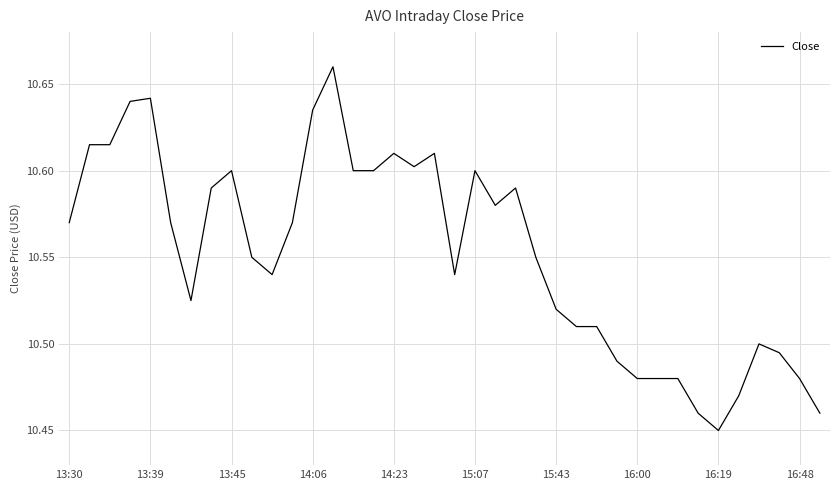

How many lines are shown in the chart?

1